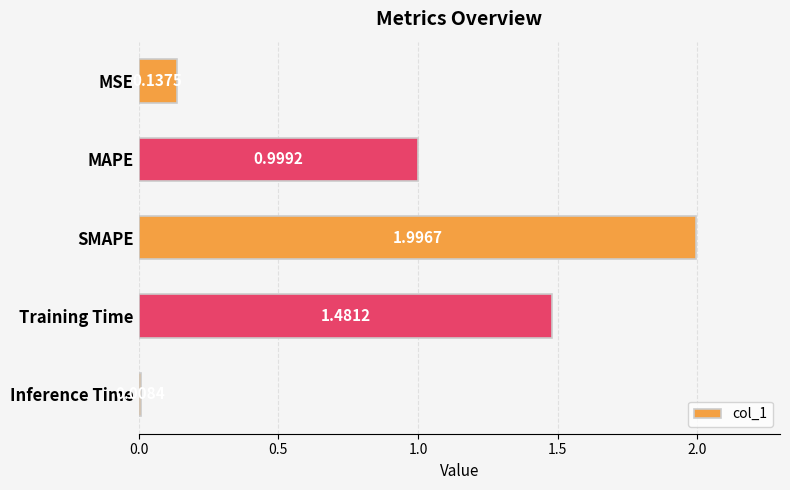

What is the difference between the maximum and second lowest values?

1.9